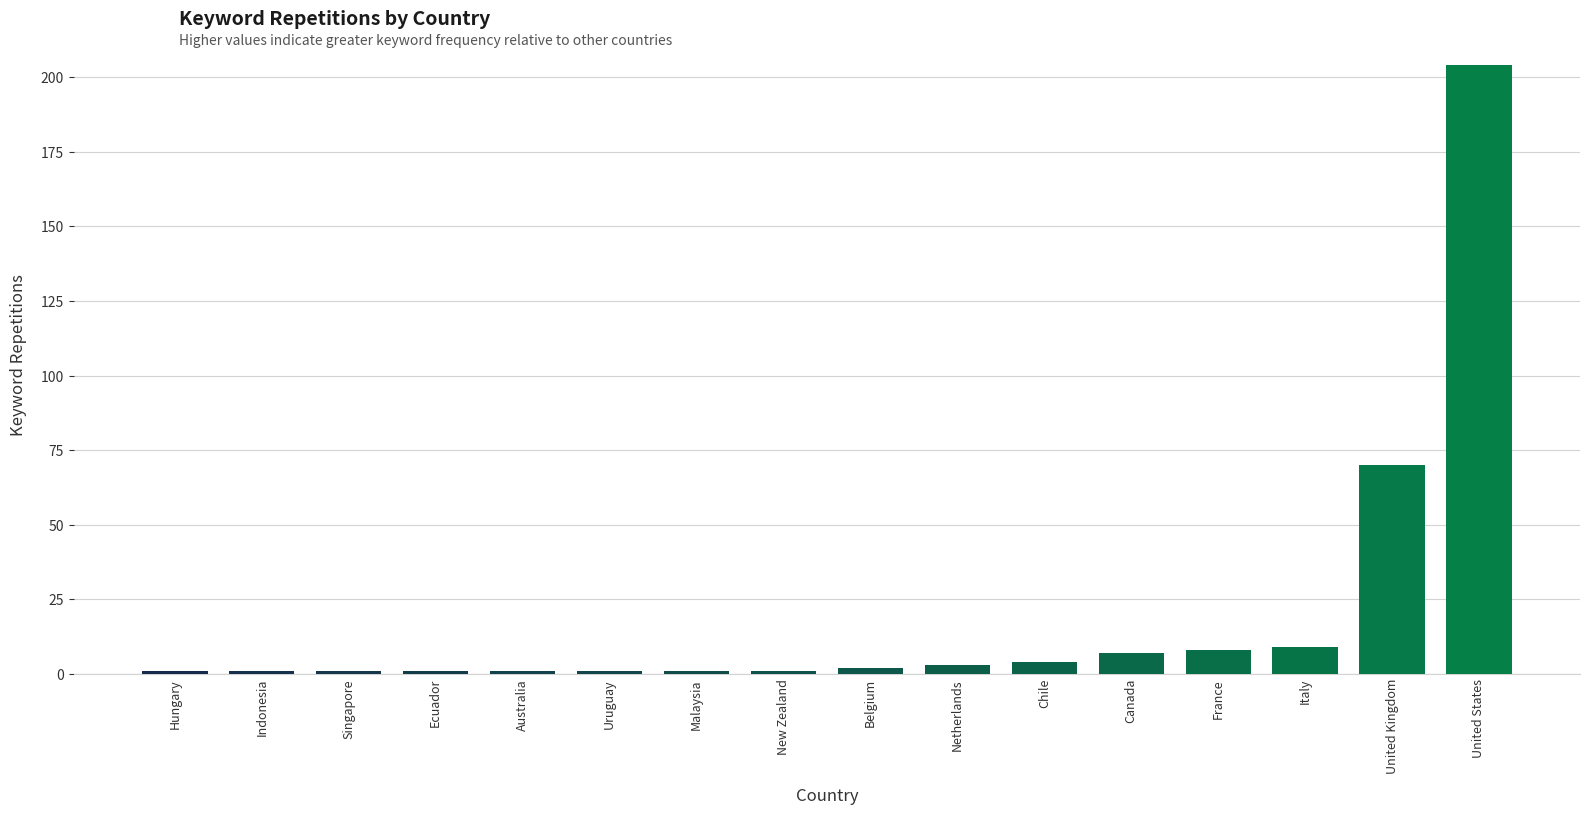

Which has a higher value, Italy or Indonesia?

Italy